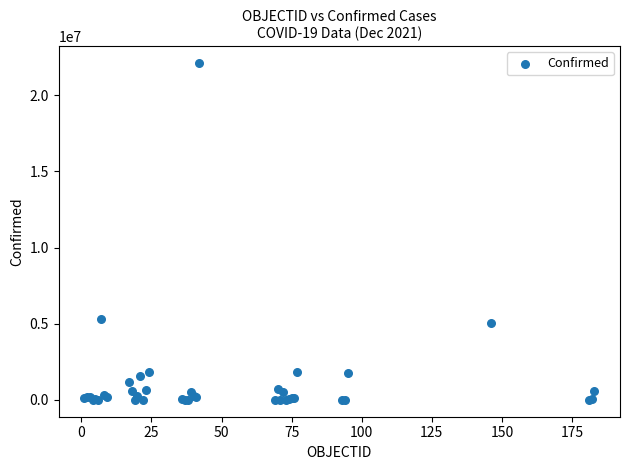

What Y value in the scatter plot is closest to 11060711?

5335310